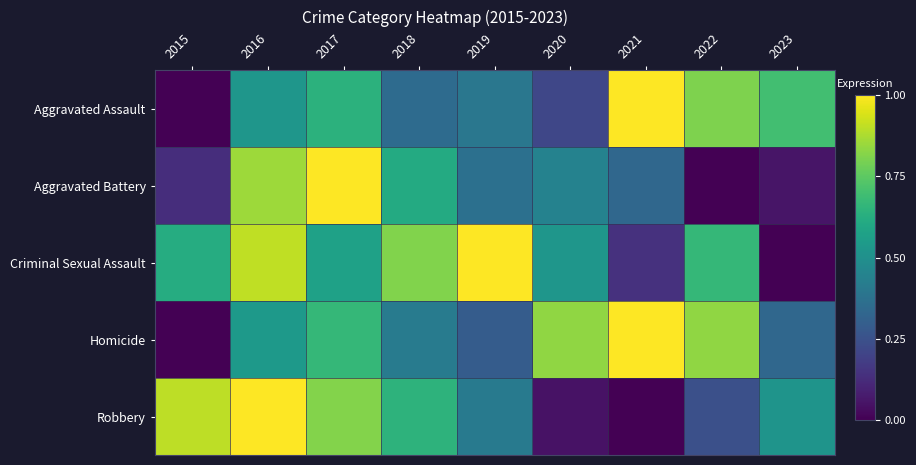

Reading left to right, transcribe all the data shown in this chart.

Aggravated Assault: 2015=0.0	2016=0.5	2017=0.6	2018=0.3	2019=0.4	2020=0.2	2021=1.0	2022=0.8	2023=0.7
Aggravated Battery: 2015=0.1	2016=0.9	2017=1.0	2018=0.6	2019=0.4	2020=0.4	2021=0.3	2022=0.0	2023=0.1
Criminal Sexual Assault: 2015=0.6	2016=0.9	2017=0.6	2018=0.8	2019=1.0	2020=0.5	2021=0.1	2022=0.7	2023=0.0
Homicide: 2015=0.0	2016=0.5	2017=0.7	2018=0.4	2019=0.3	2020=0.8	2021=1.0	2022=0.8	2023=0.3
Robbery: 2015=0.9	2016=1.0	2017=0.8	2018=0.6	2019=0.4	2020=0.0	2021=0.0	2022=0.2	2023=0.5